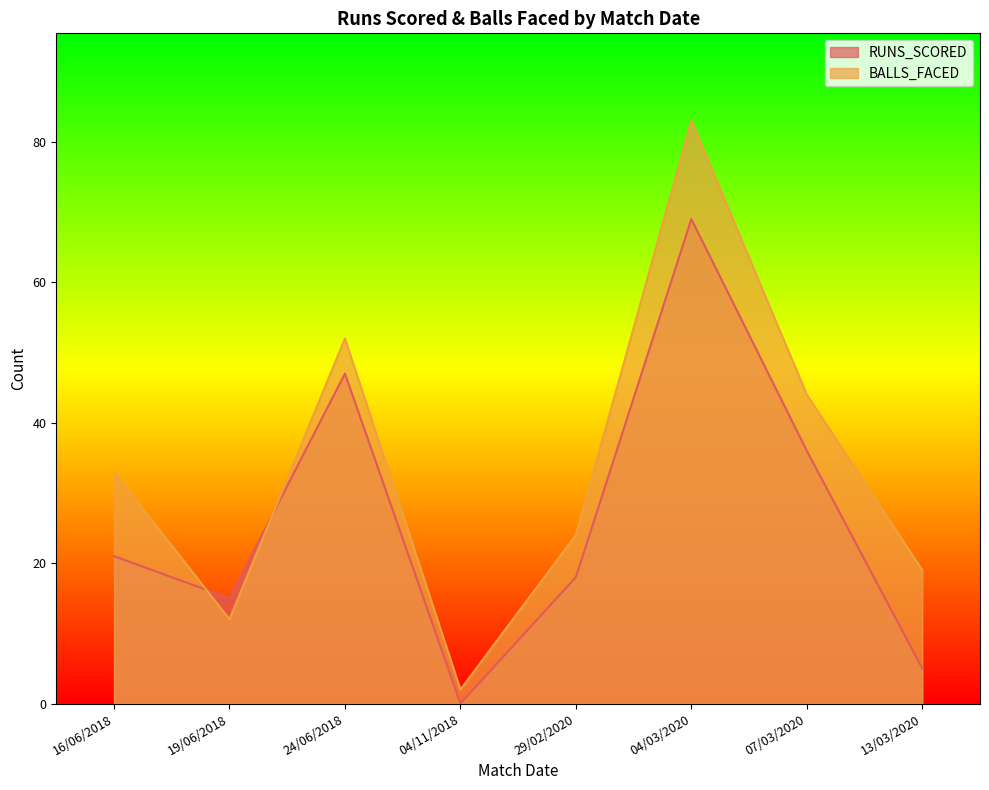

How many lines are shown in the chart?

2